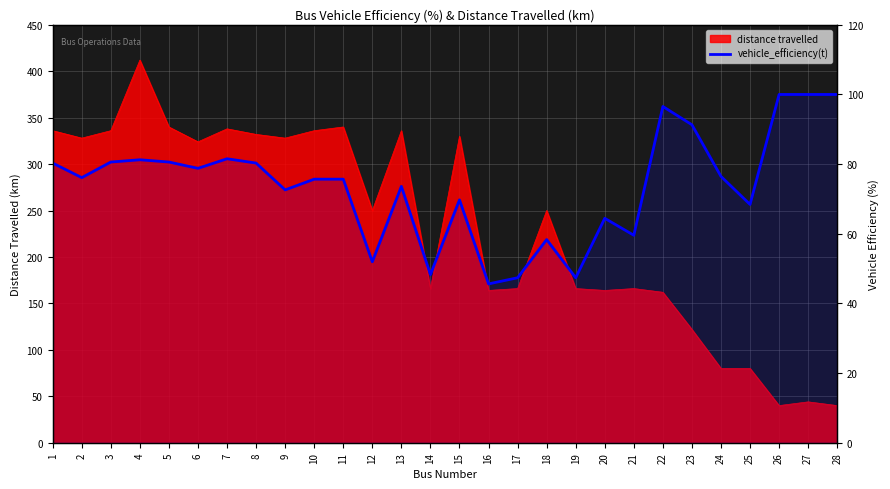

Reading left to right, what are all the values shown in this chart?

80.3	76.1	80.6	81.2	80.6	78.8	81.5	80.3	72.6	75.7	75.7	52.0	73.6	48.3	69.7	45.6	47.4	58.3	47.4	64.4	59.6	96.5	91.3	76.5	68.4	100.0	100.0	100.0